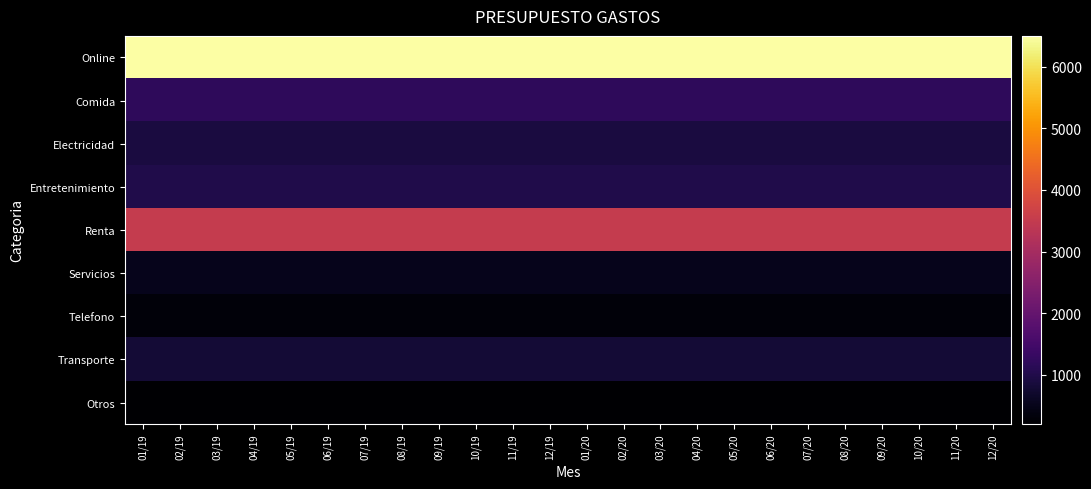

Which series has the widest spread of values?

Online